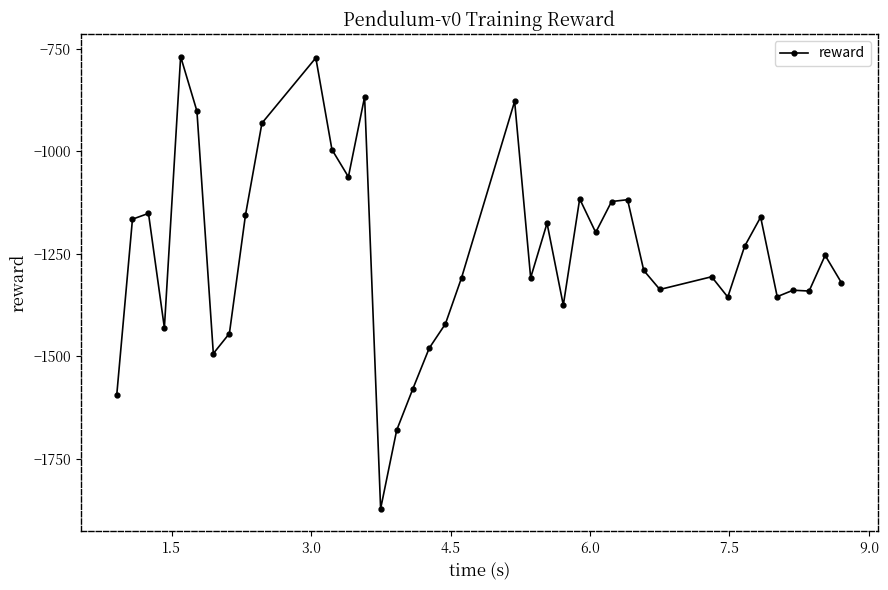

True or false: the data has more than 2 interior local peaks.

True